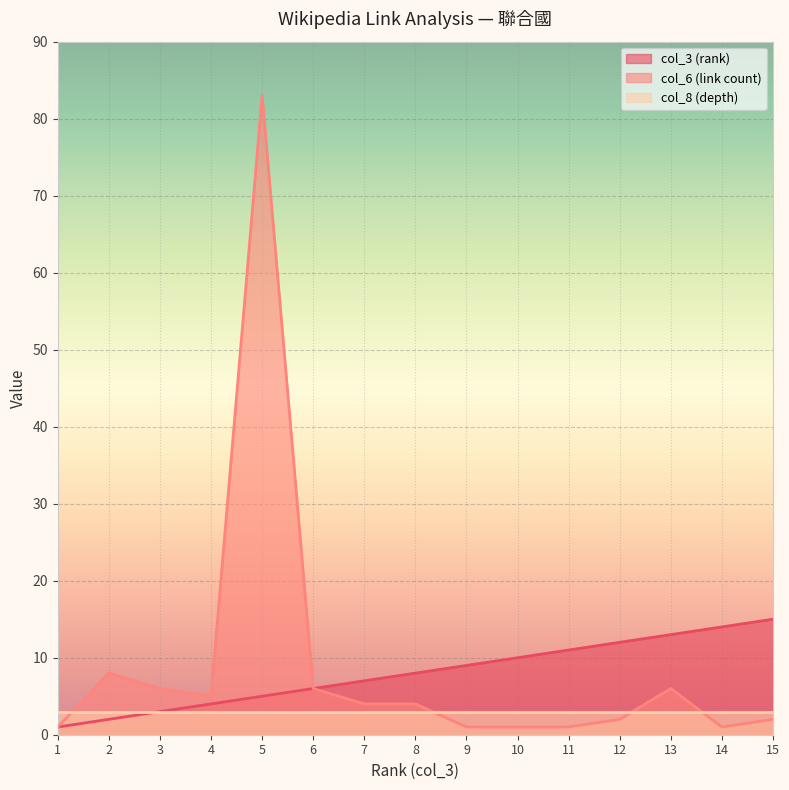

How many distinct data groups are displayed?

3